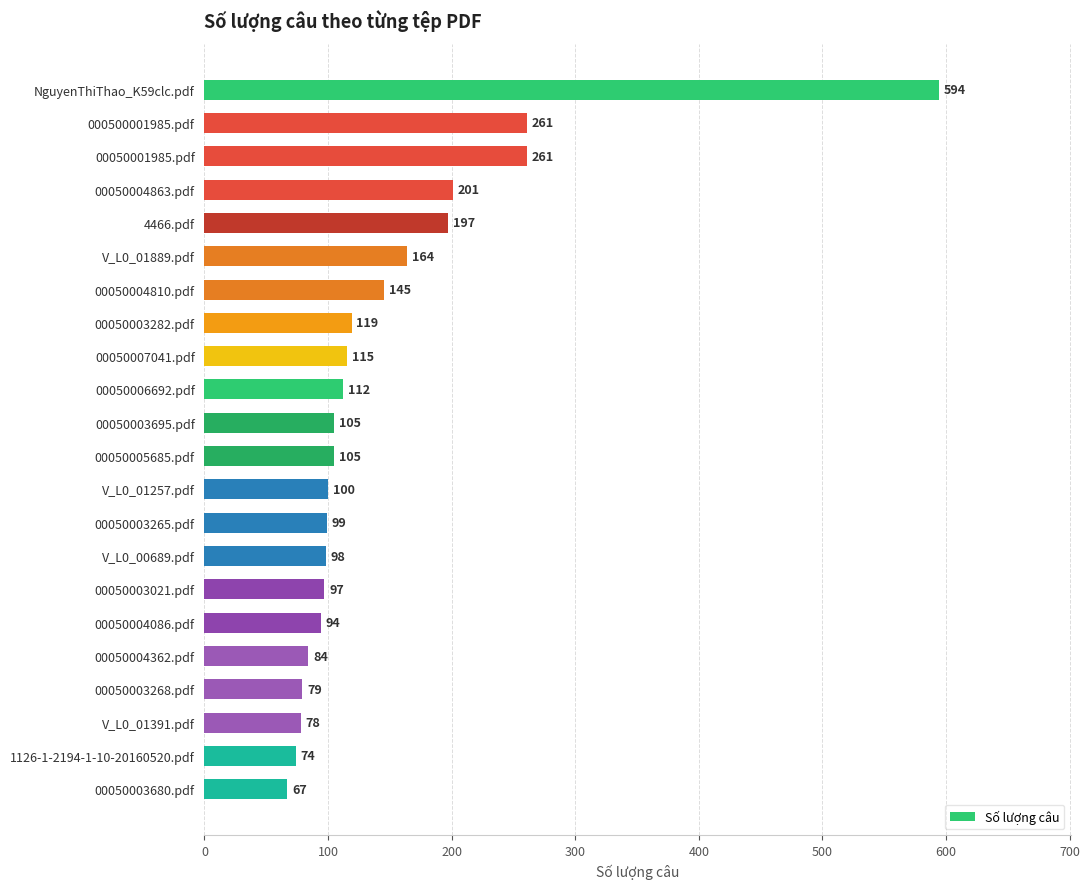

How many categories are shown in the chart?

22